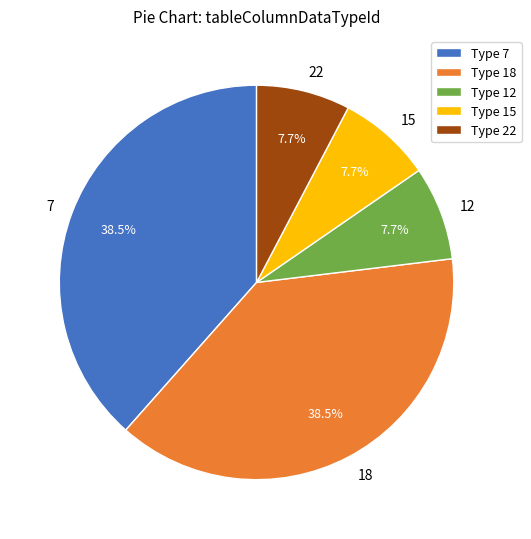

Count the number of slices in the pie.

5